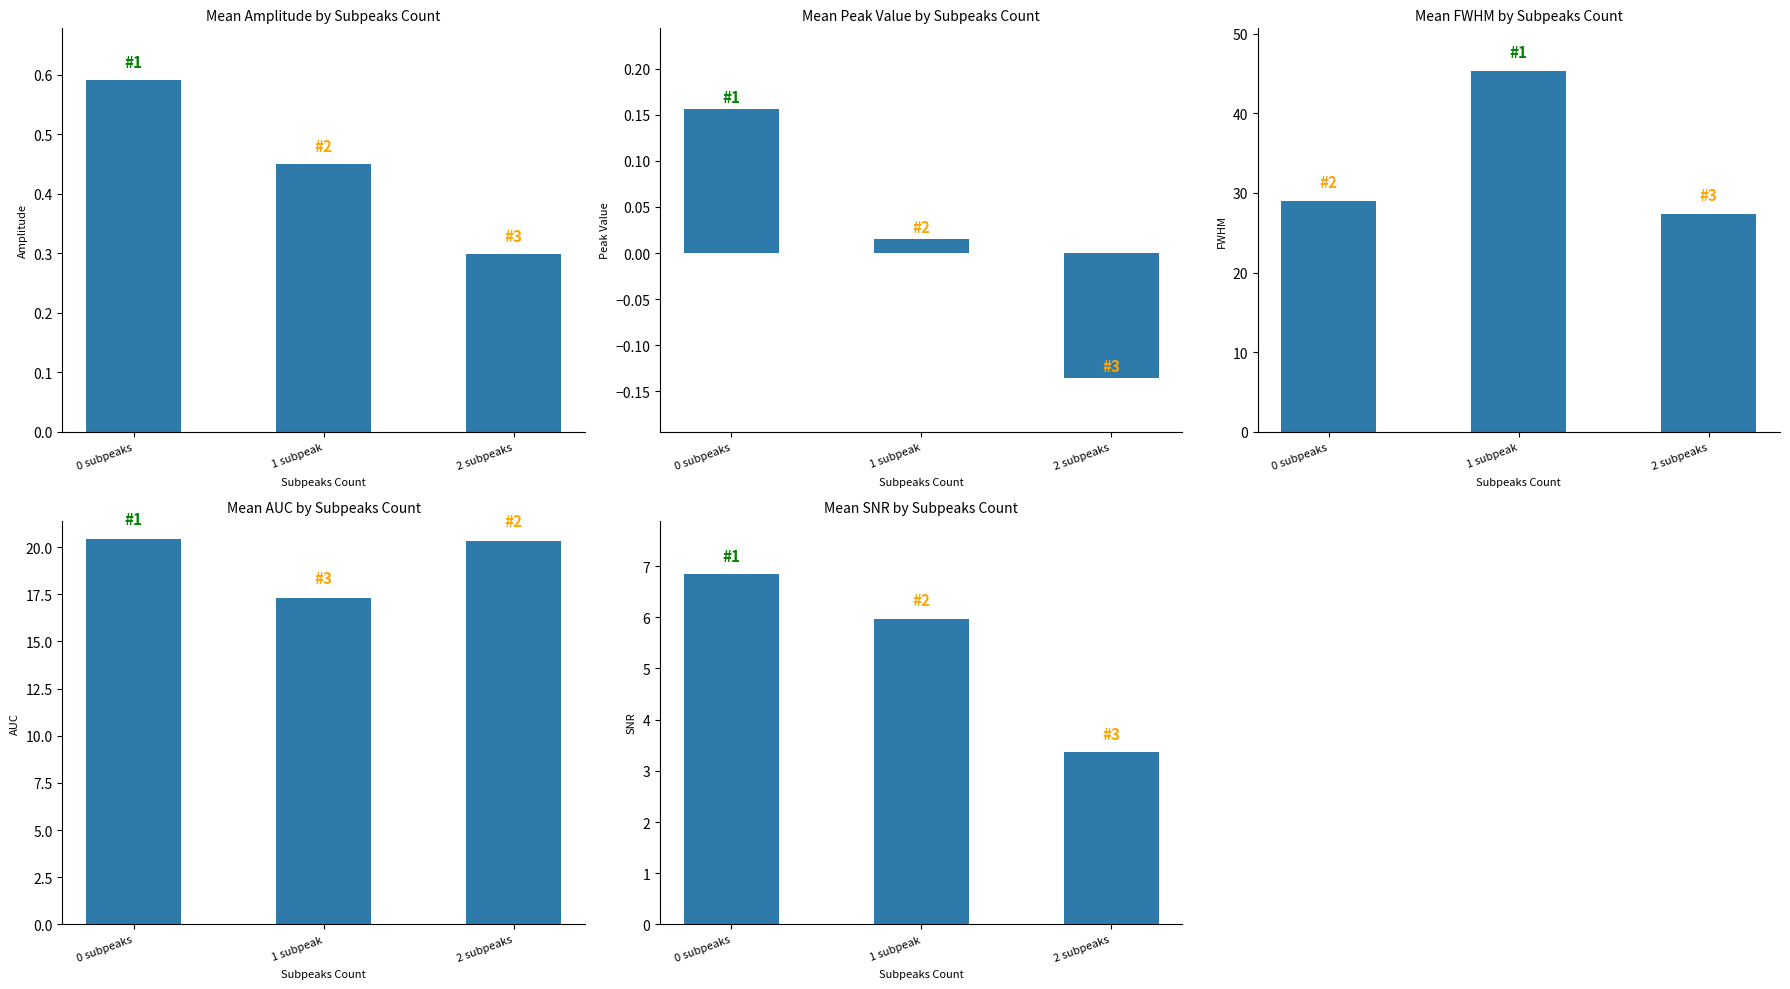

What is the label of the 3rd bar from the left?

2 subpeaks